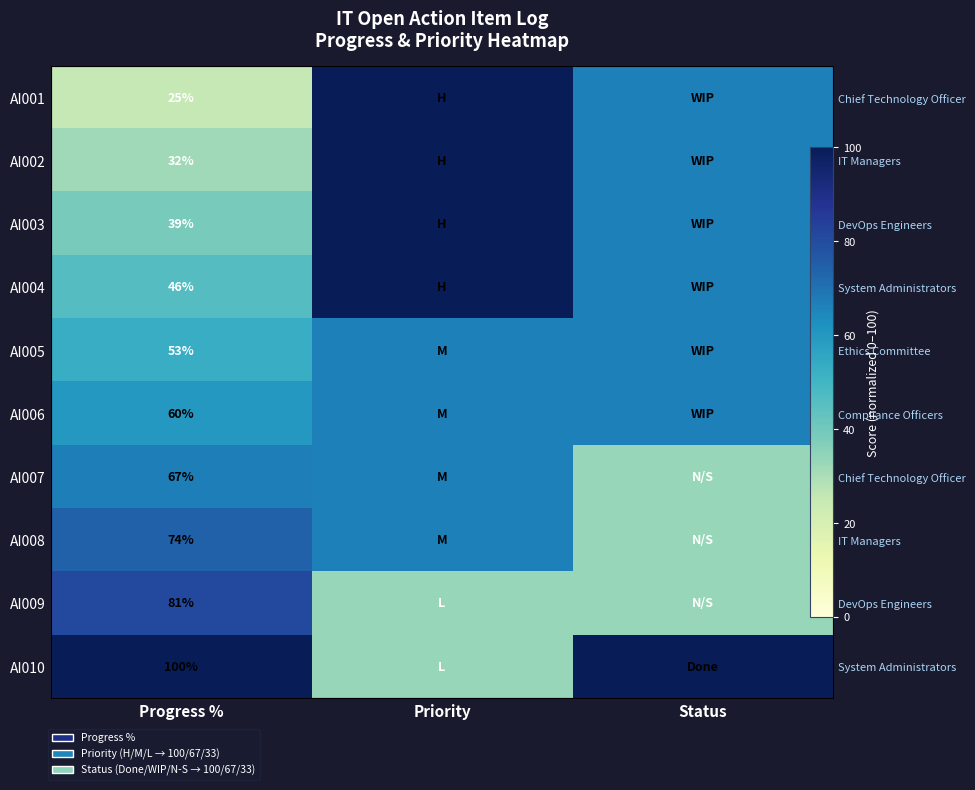

How many data points in AI002 are above 66?

2